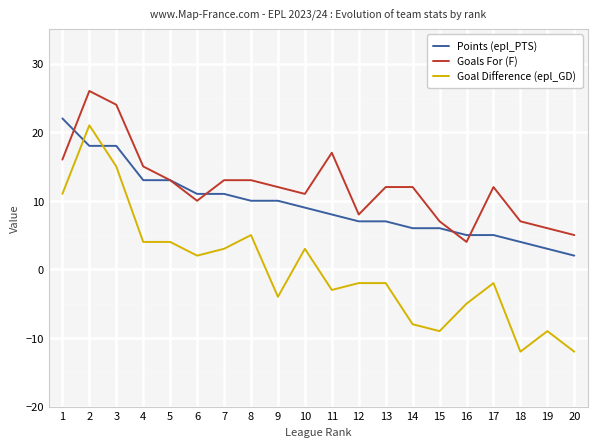

List the series in order of their overall mean, lowest first.

Goal Difference (epl_GD), Points (epl_PTS), Goals For (F)